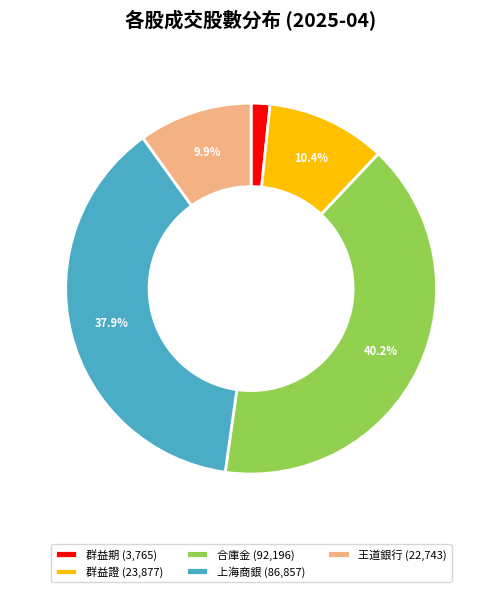

What is the smallest slice in the pie chart?

群益期 (3,765)